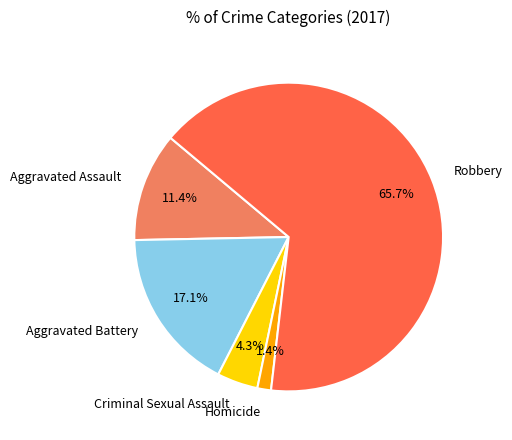

Which category has the biggest portion of the pie?

Robbery